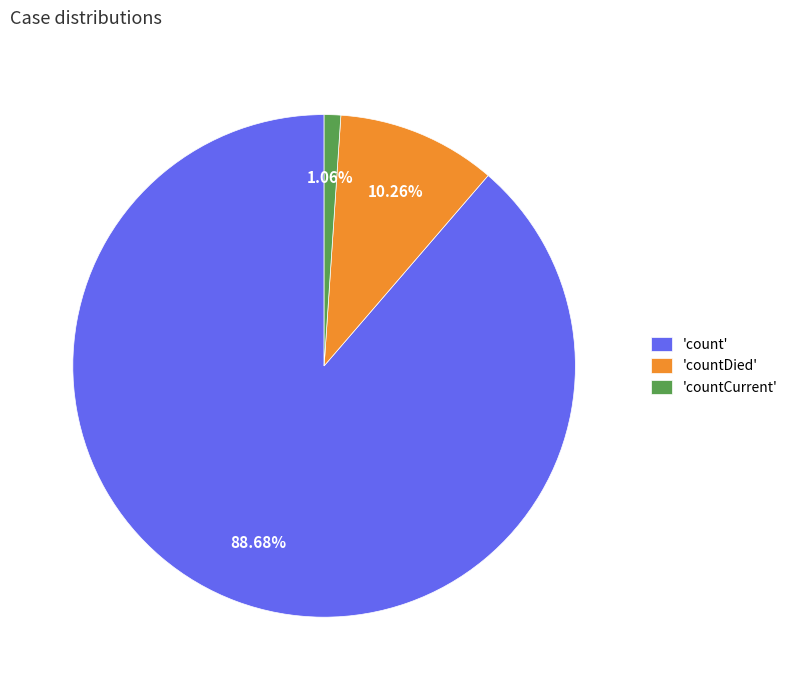

Combined, do 'countDied' and 'count' account for over 50%?

Yes